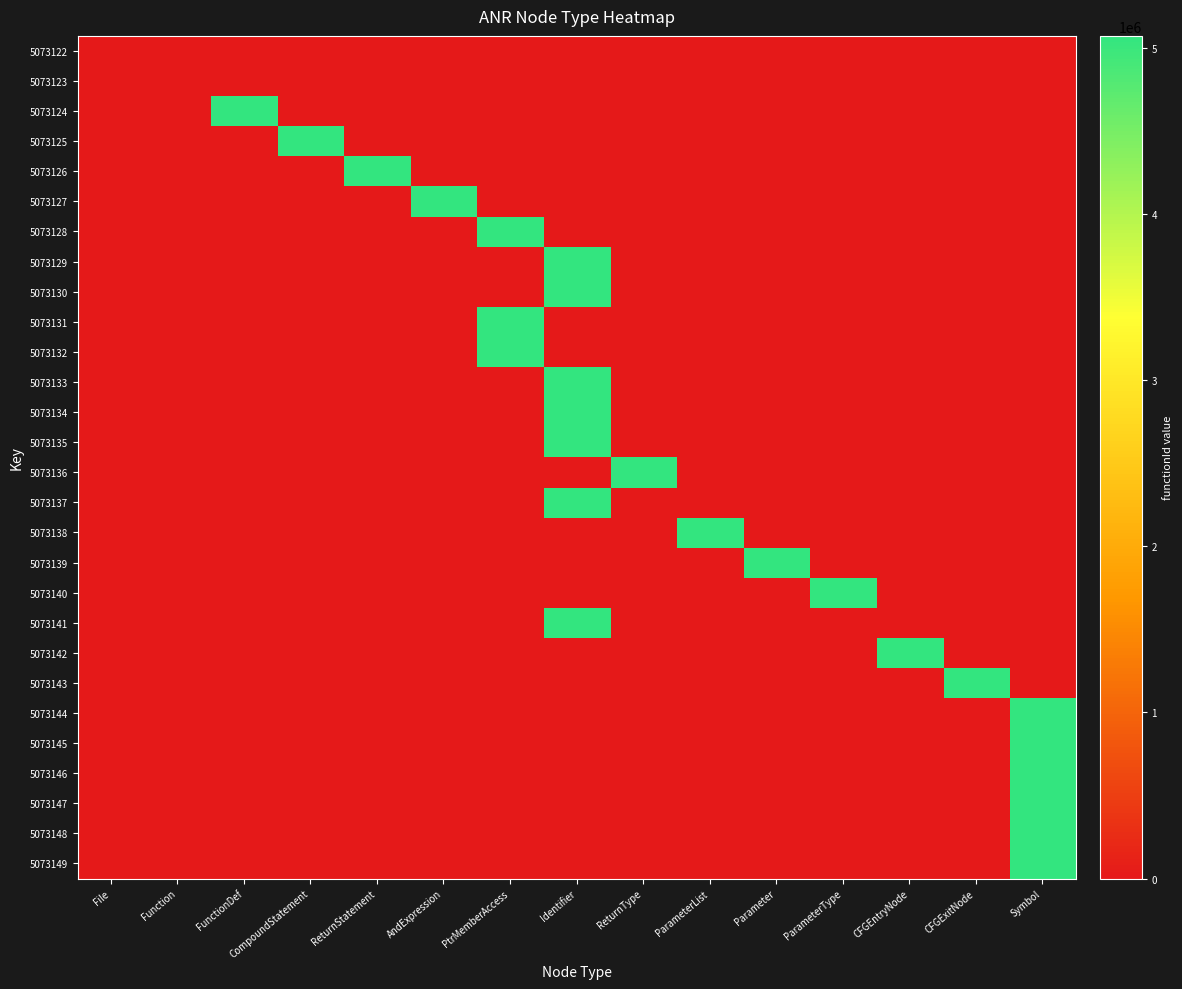

At how many categories does at least one series exceed 21140?

13